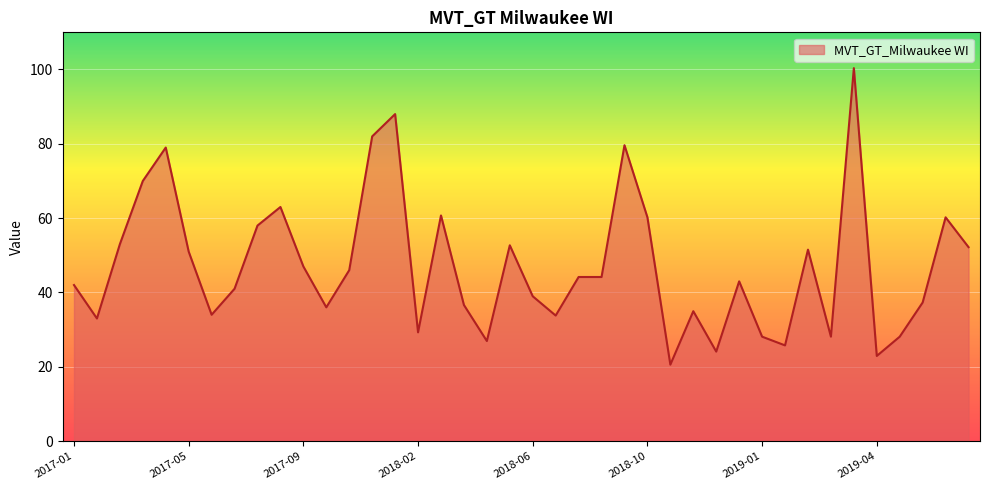

What is the greatest value displayed?

100.4